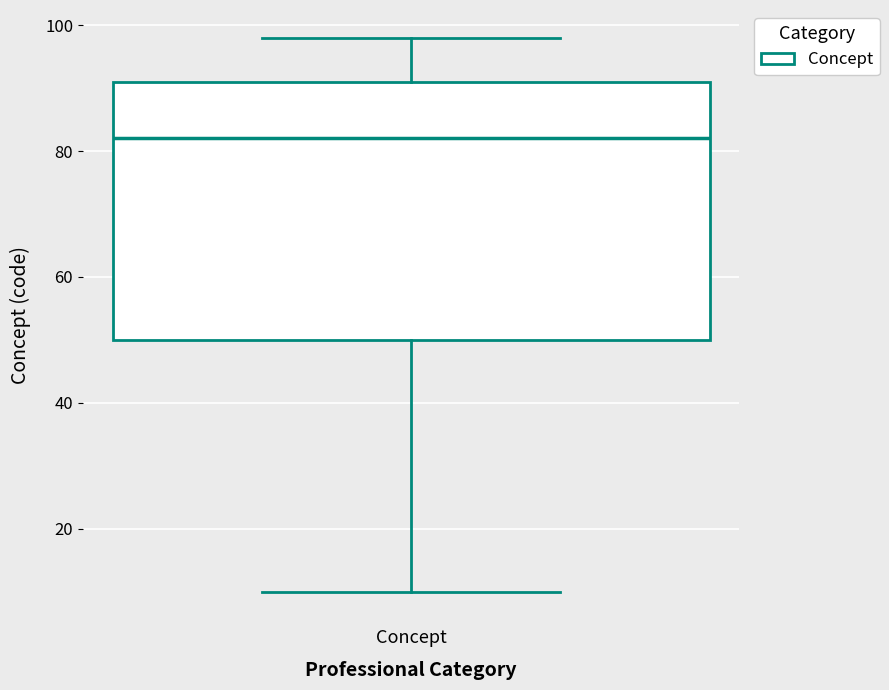

Transcribe this box plot: give where the median line is, the range the box spans, and where the two whiskers end, as read against the y-axis. The values are not printed on the chart, so give them approximately, as read against the axis.

median 82, box 50 to 92, whiskers 10 to 98